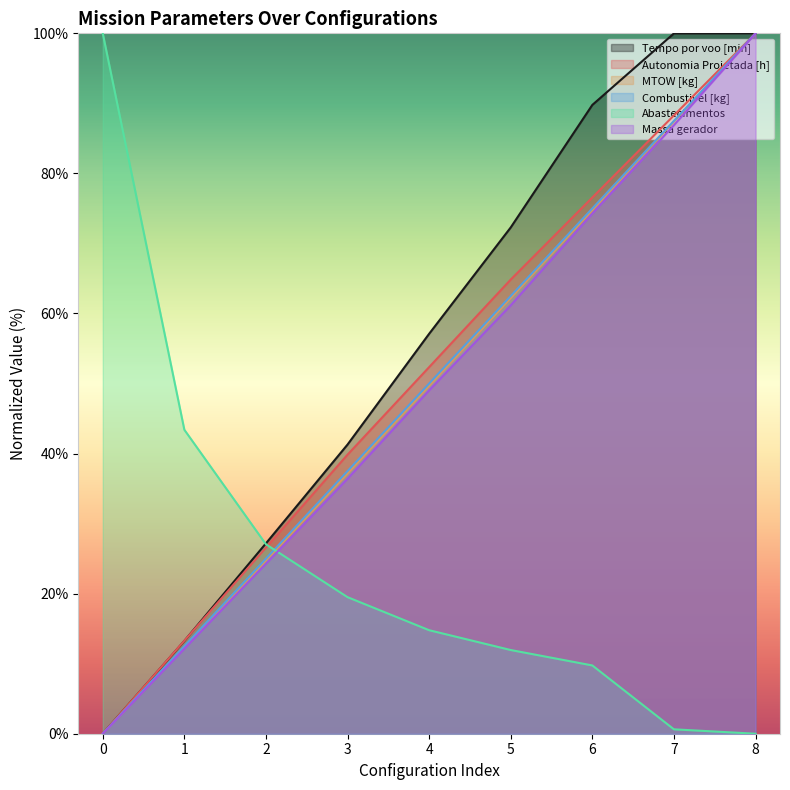

At how many categories does at least one series exceed 74?

4